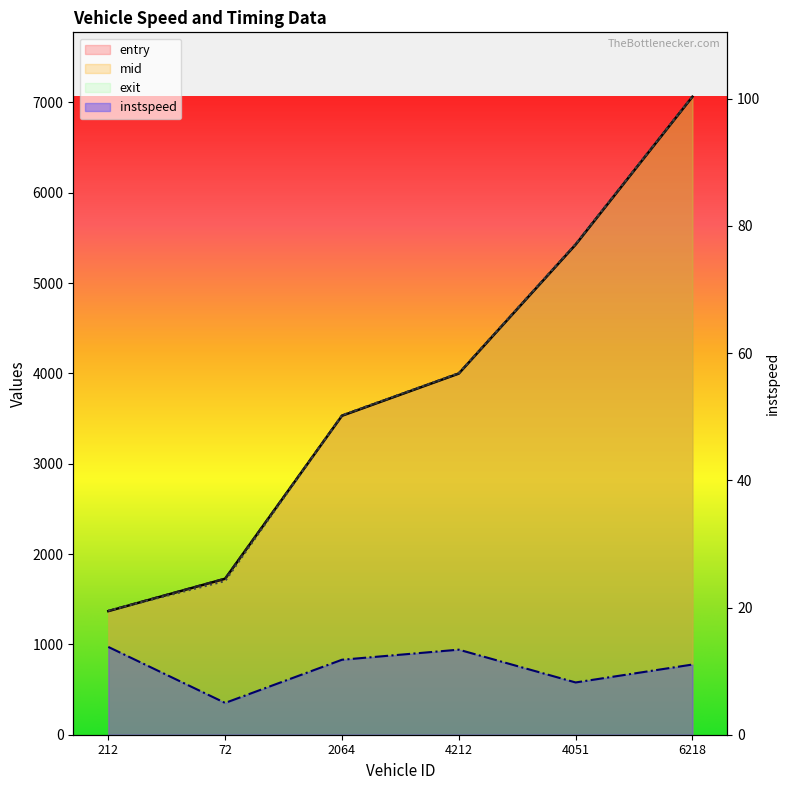

Does the chart display data point markers on the line(s)?

No